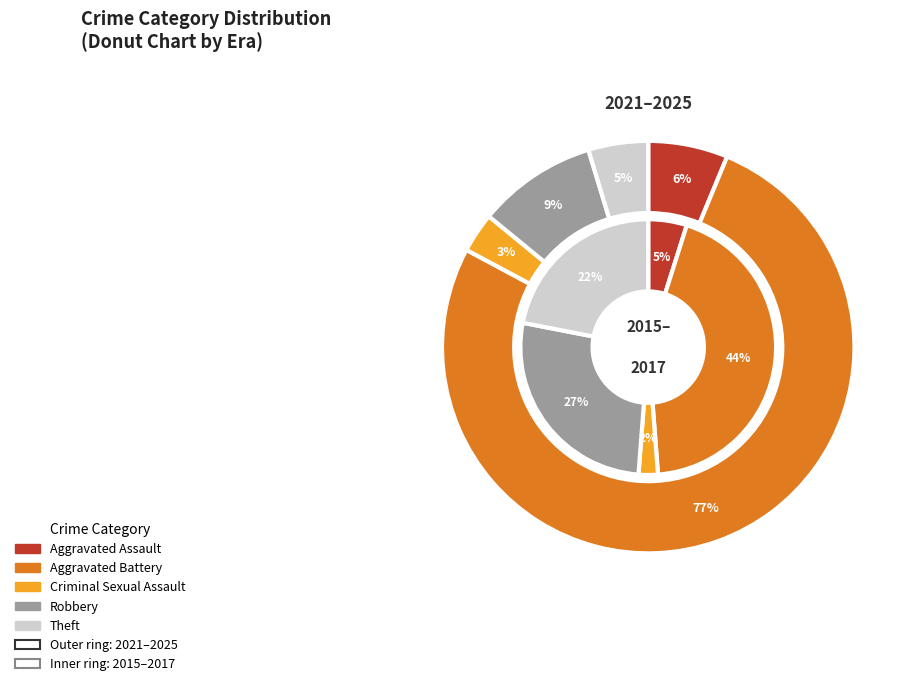

The Robbery slice represents 9% of the pie. True or false?

True